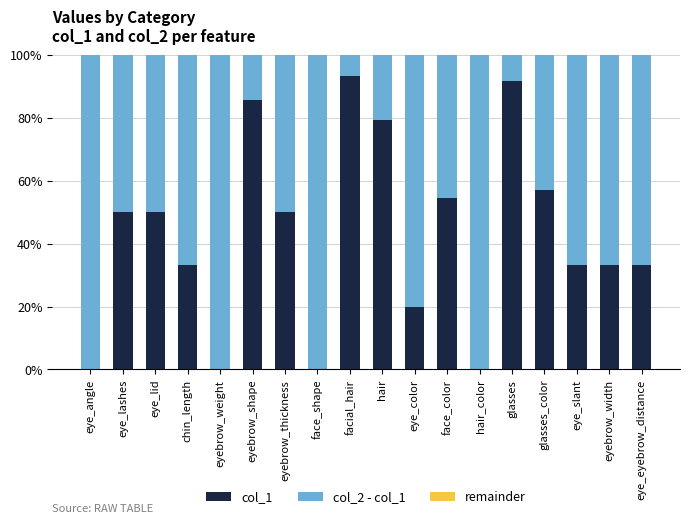

What is the highest value of the col_1 series?

93.3